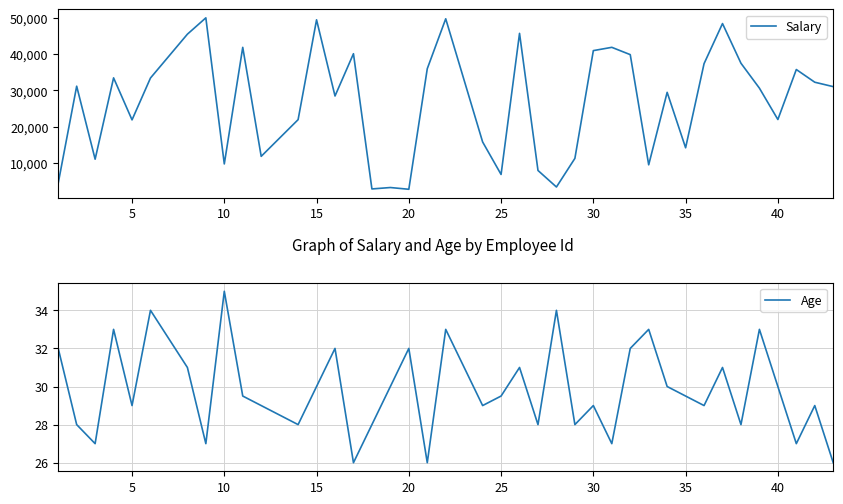

True or false: Salary and Age intersect in this chart.

False